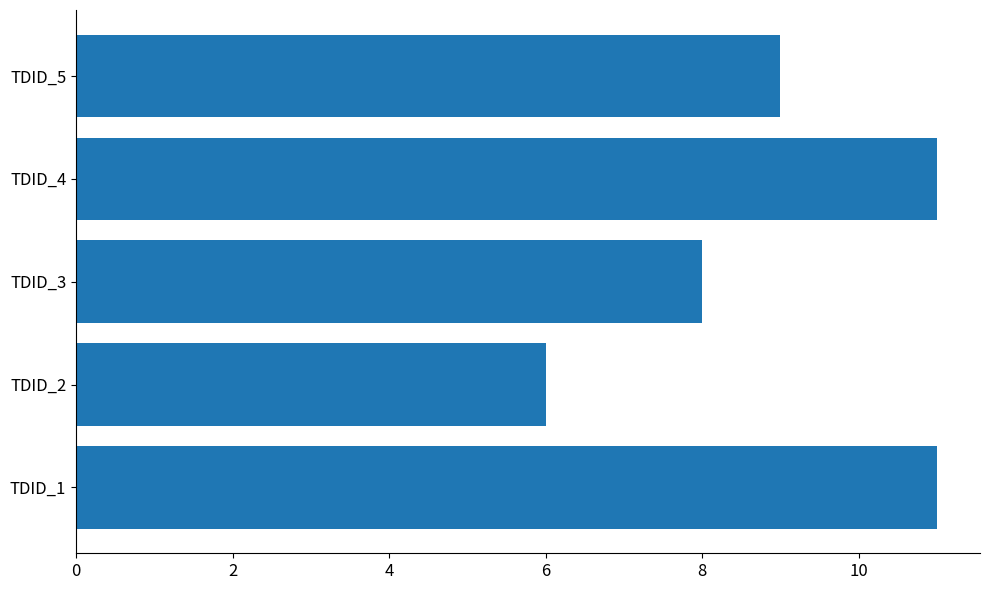

What value does the data have at TDID_2?

6